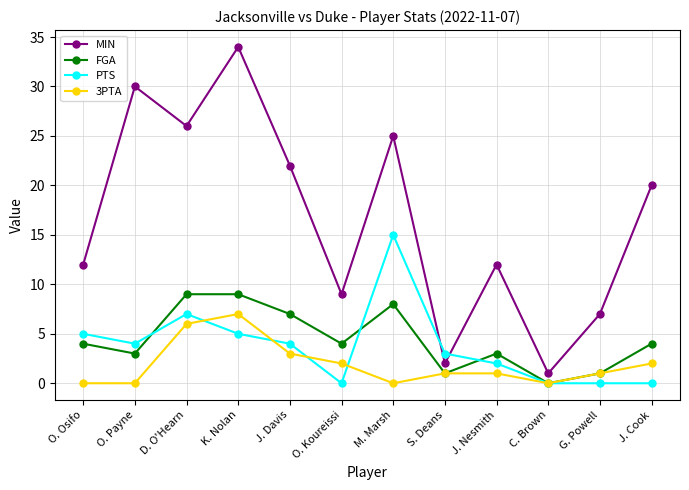

True or false: FGA and MIN intersect in this chart.

False